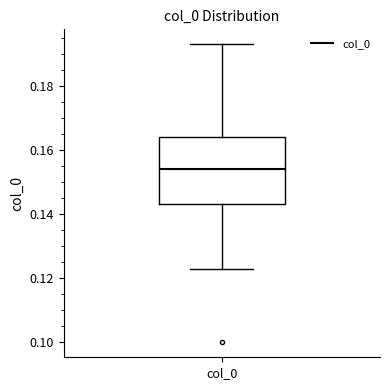

Read this box plot against the y-axis: the position of the median line, the range covered by the box, and the ends of both whiskers. The values are not printed on the chart, so give them approximately, as read against the axis.

median 0.154, box 0.144 to 0.164, whiskers 0.124 to 0.192